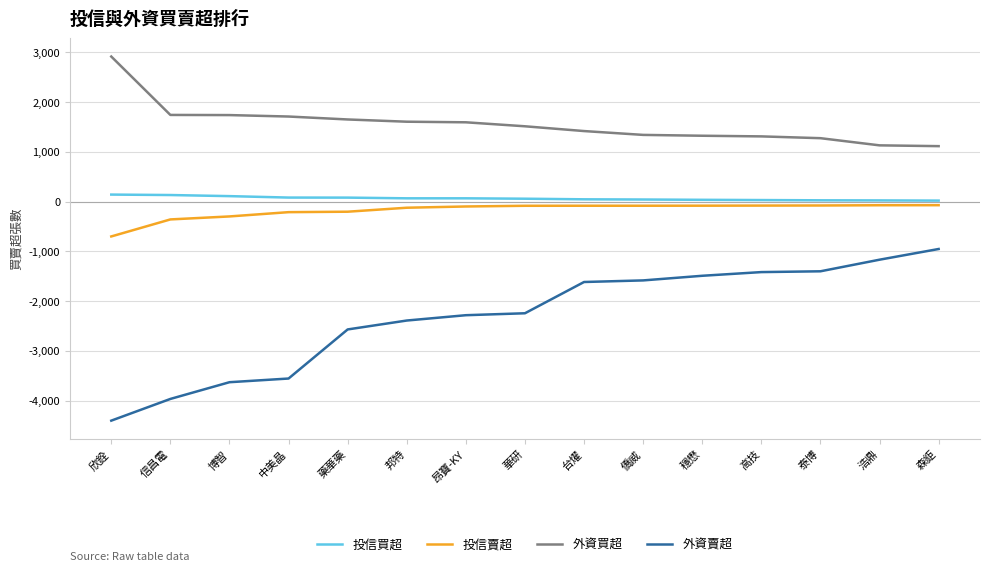

True or false: 外資買超 and 投信賣超 cross at least once.

False